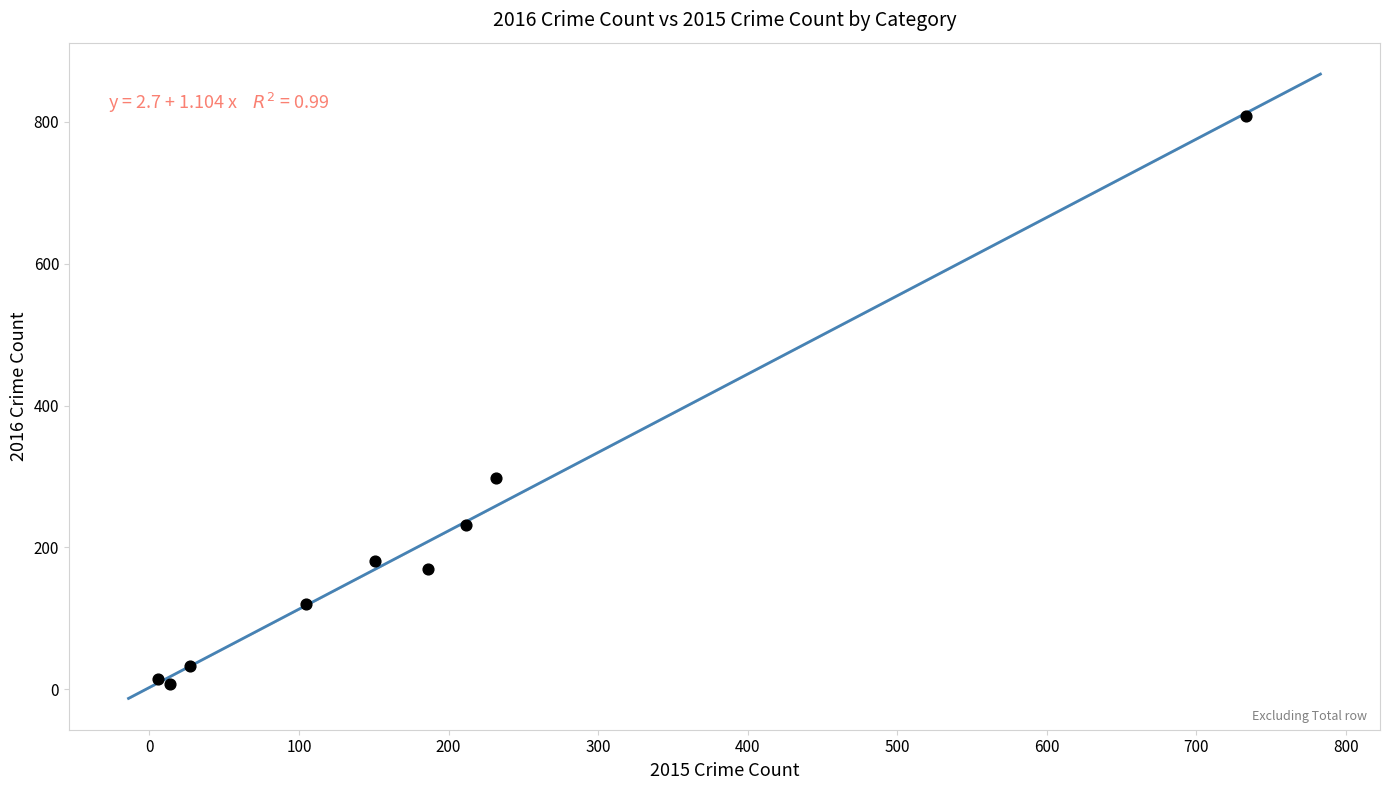

What Y value in the scatter plot is closest to 408?

298